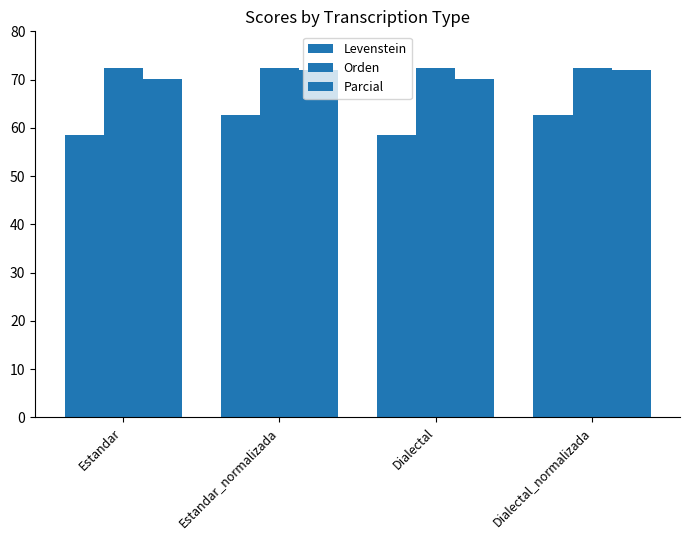

How many bars are there in total?

12